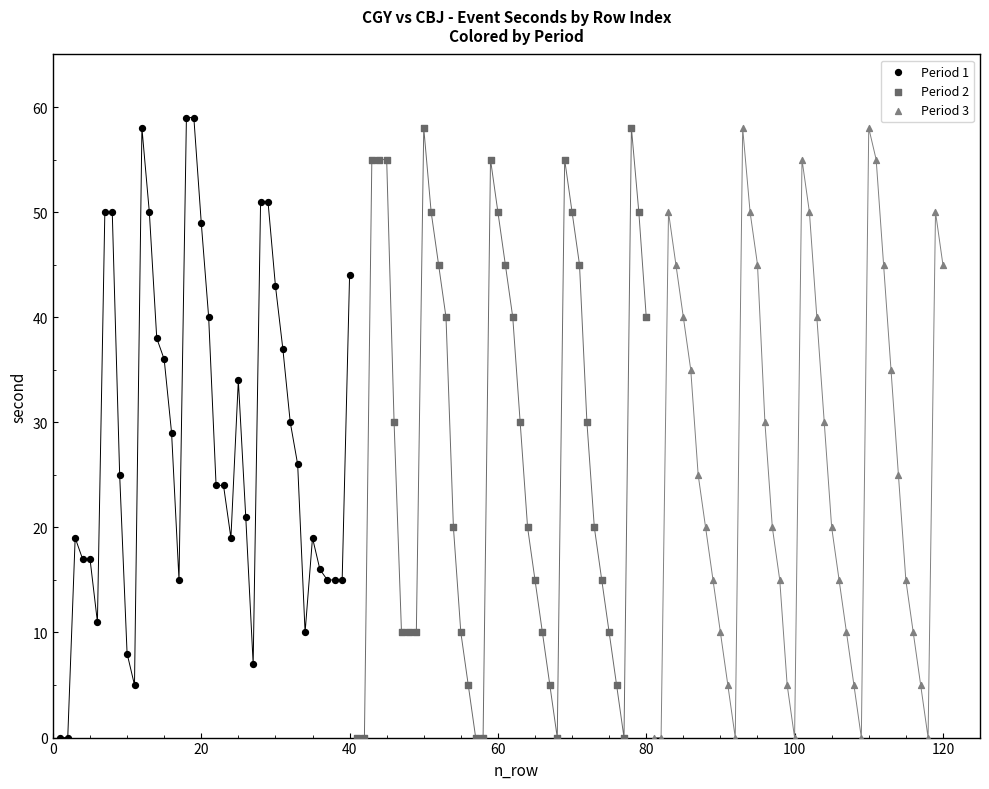

What are all the series names shown in the legend?

Period 1, Period 2, Period 3